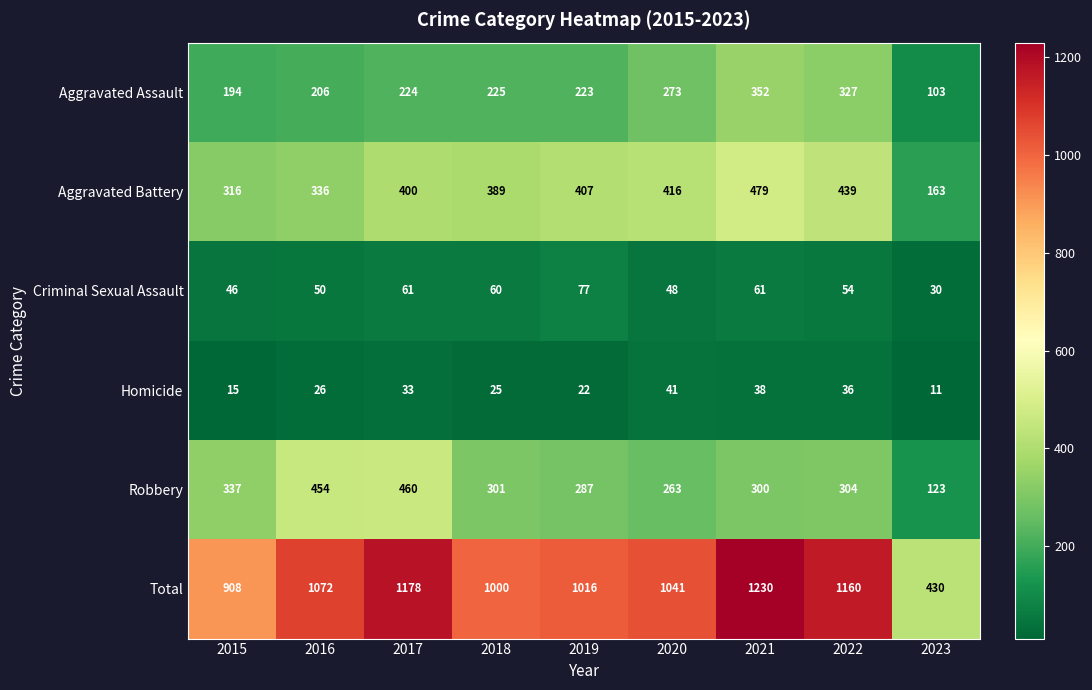

Count the number of categories in the chart.

9